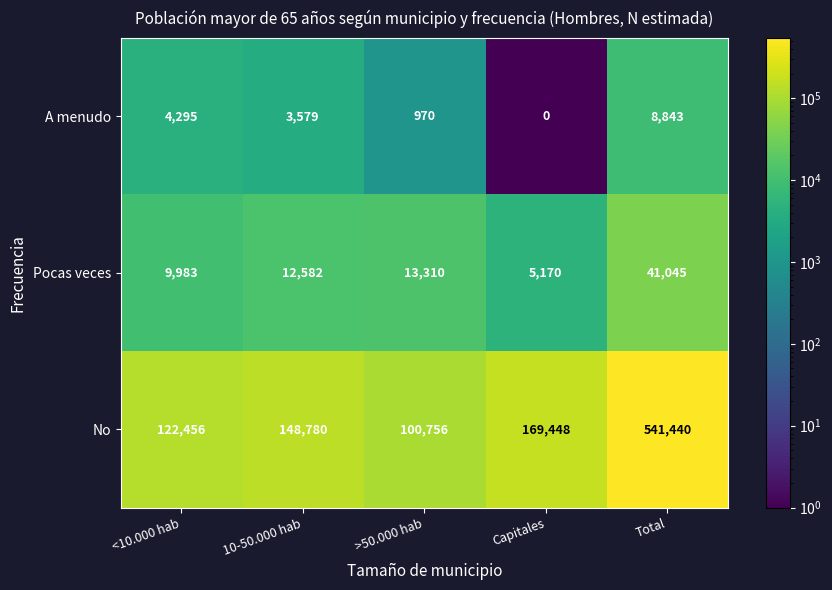

What is the spread (max minus min) of values at <10.000 hab?

118161